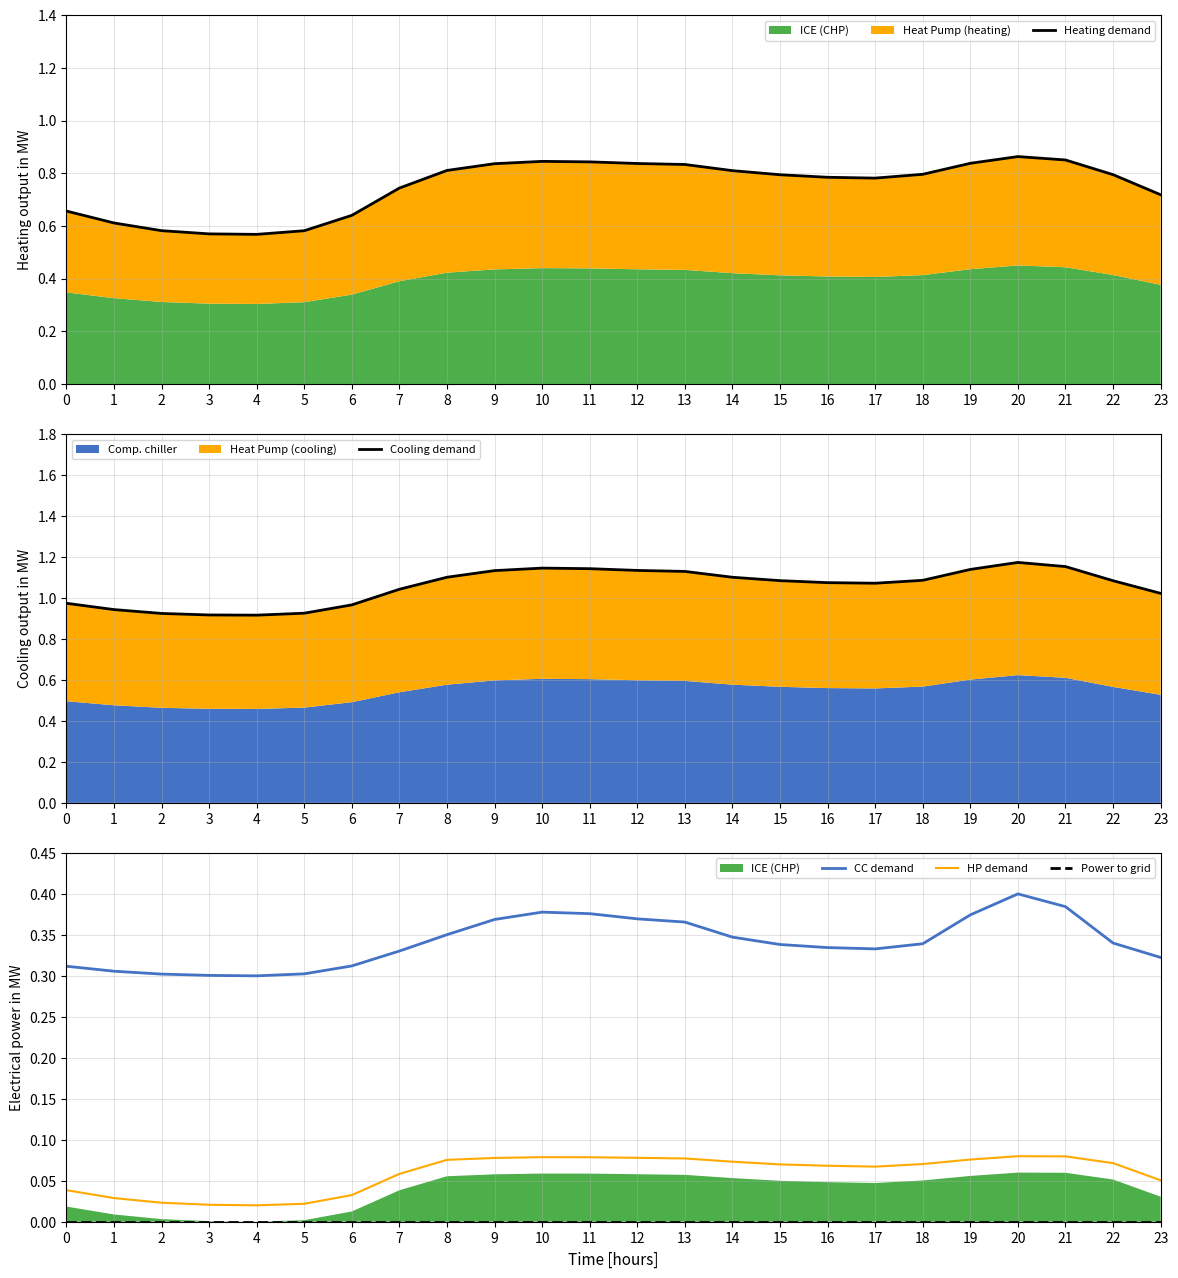

What is the sum of all HP demand values?

1.4